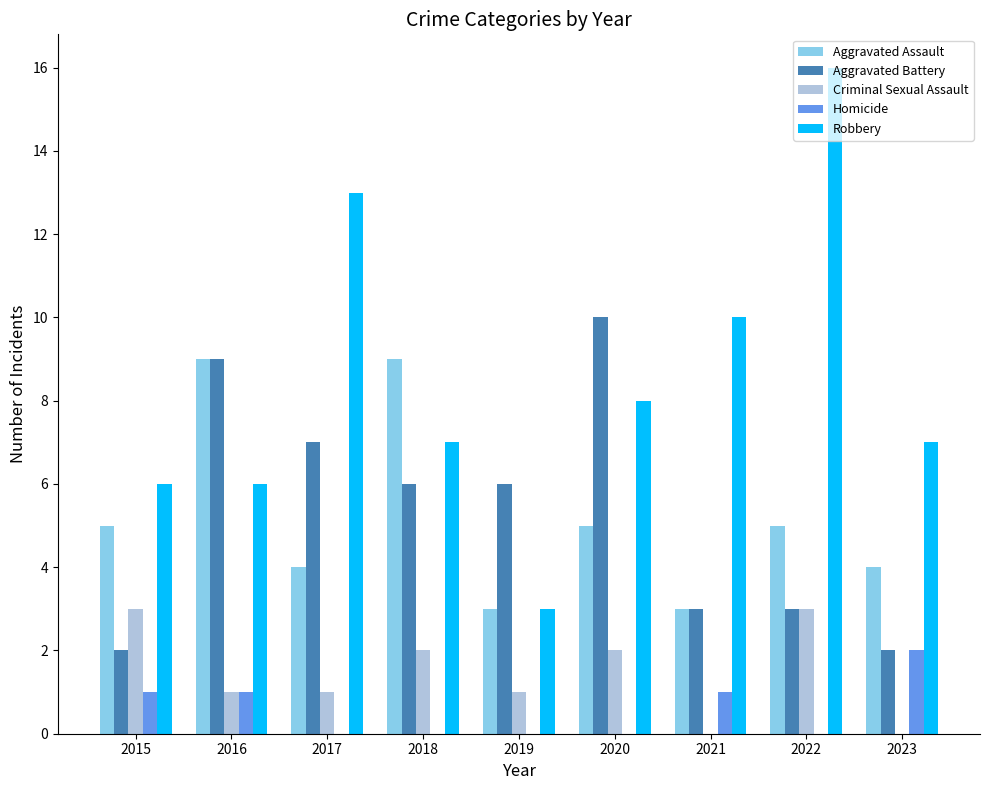

Reading right to left, list all the values displayed in this chart.

Aggravated Assault: 4	5	3	5	3	9	4	9	5
Aggravated Battery: 2	3	3	10	6	6	7	9	2
Criminal Sexual Assault: 0	3	0	2	1	2	1	1	3
Homicide: 2	0	1	0	0	0	0	1	1
Robbery: 7	16	10	8	3	7	13	6	6